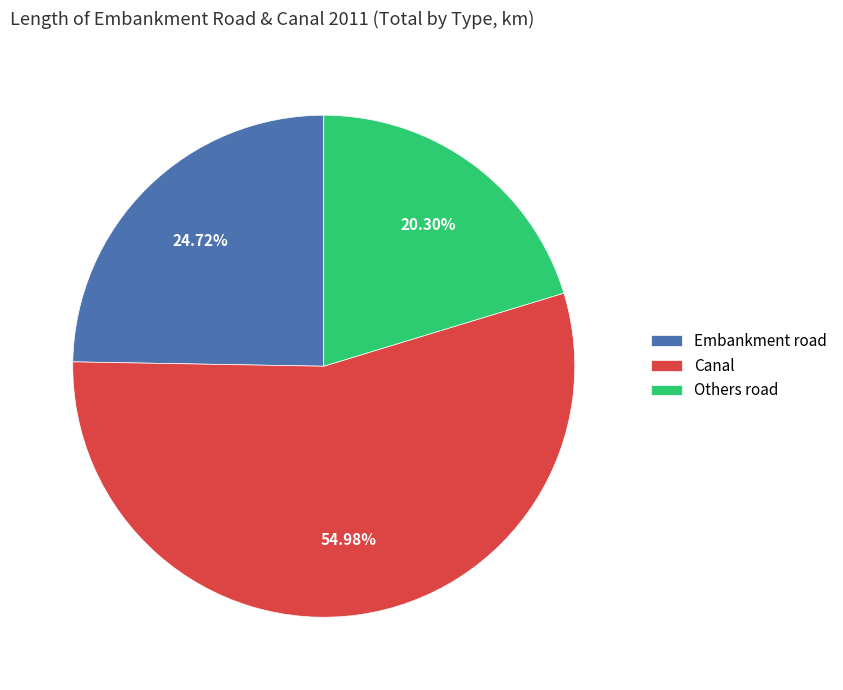

Which slice is the smallest?

Others road